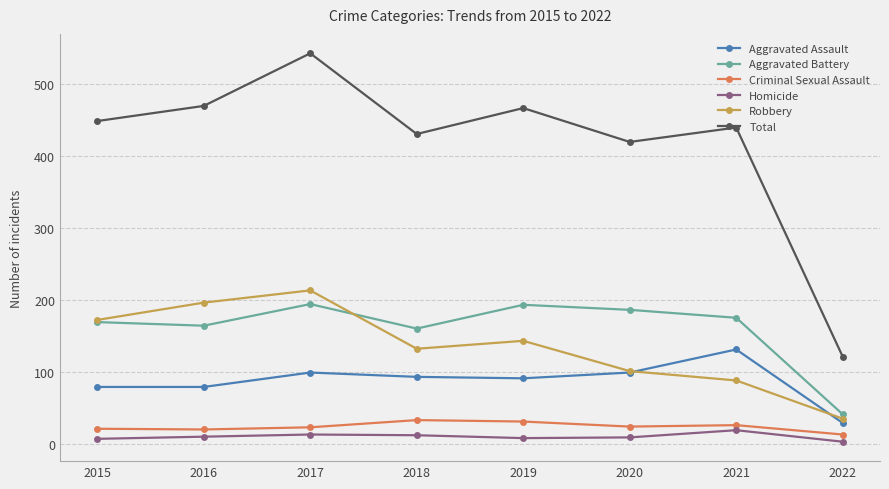

Is this an area chart (filled region under the line)?

No